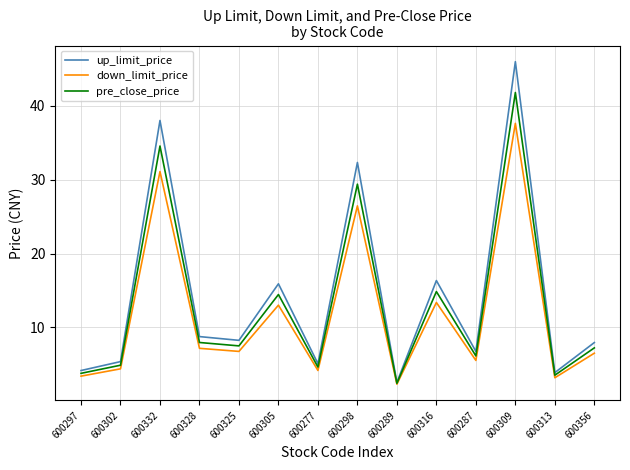

Which series has the largest range (max minus min)?

up_limit_price